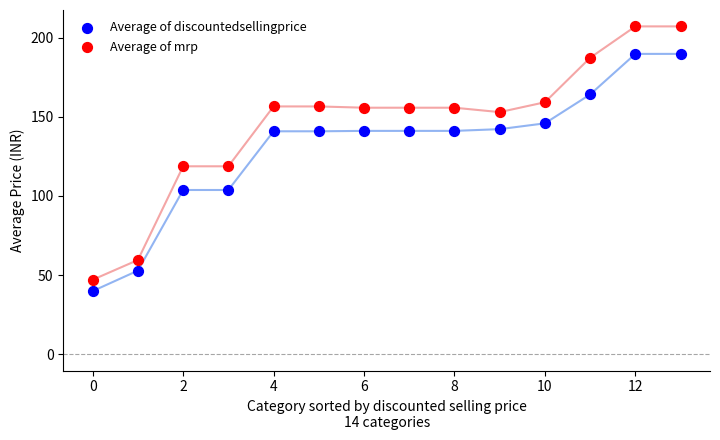

Across all data points, what is the range of Y values (max minus min)?

167.3